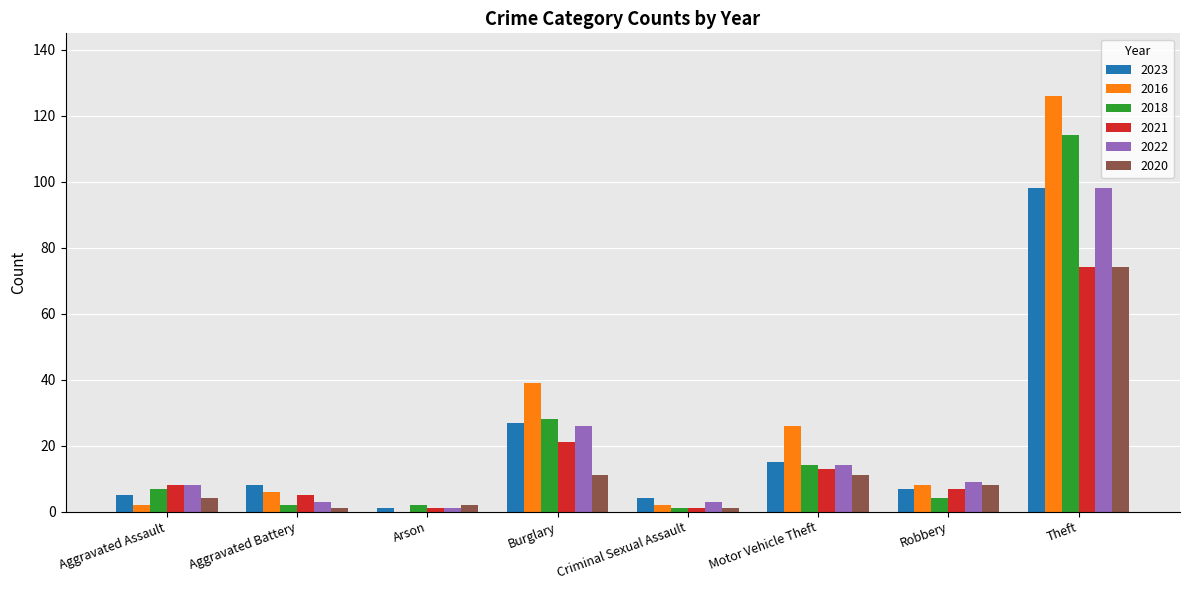

Are the bars horizontal?

No